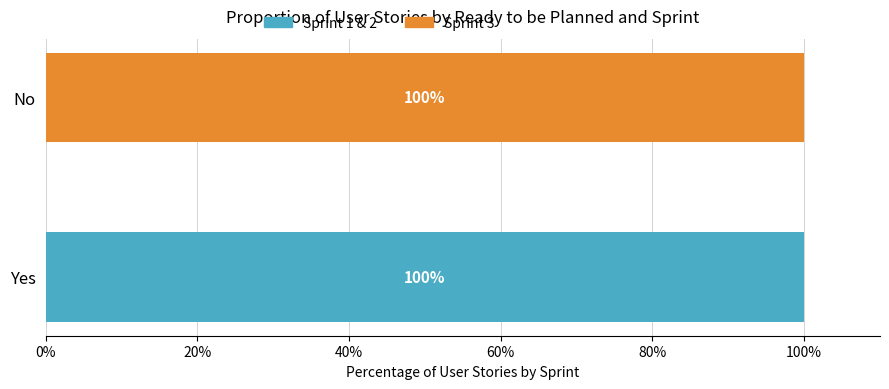

Read the Sprint 1 & 2 value at Yes, to the nearest 50.

100